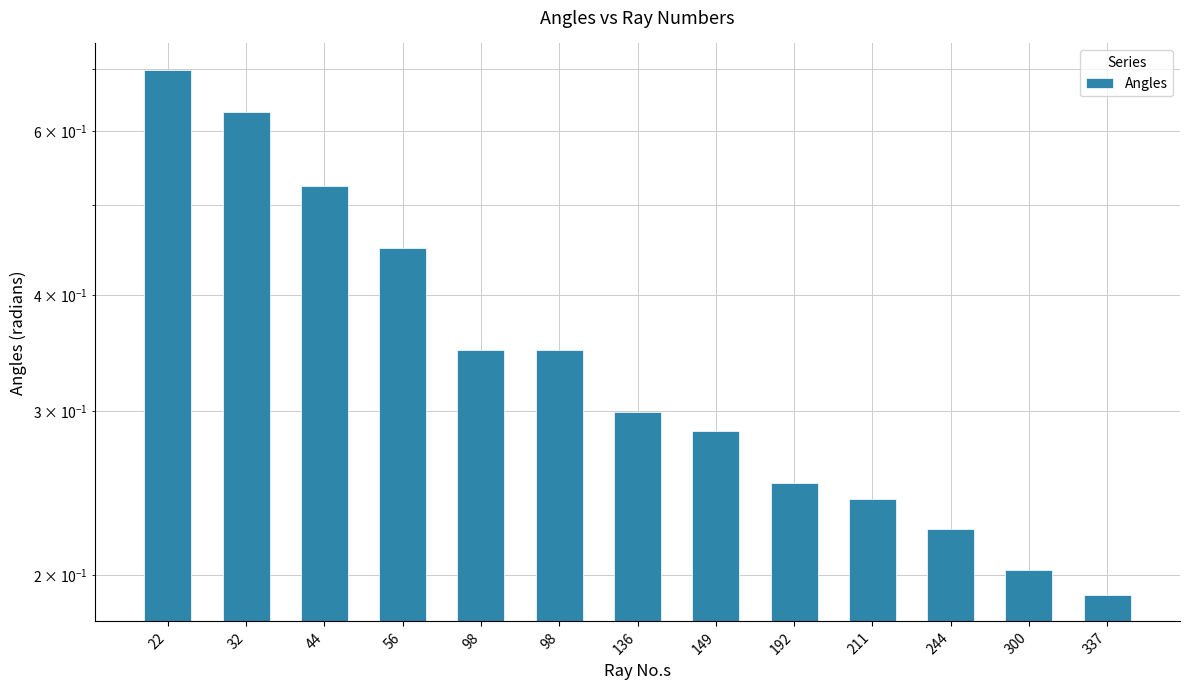

What is the difference between the maximum and minimum values?

0.5